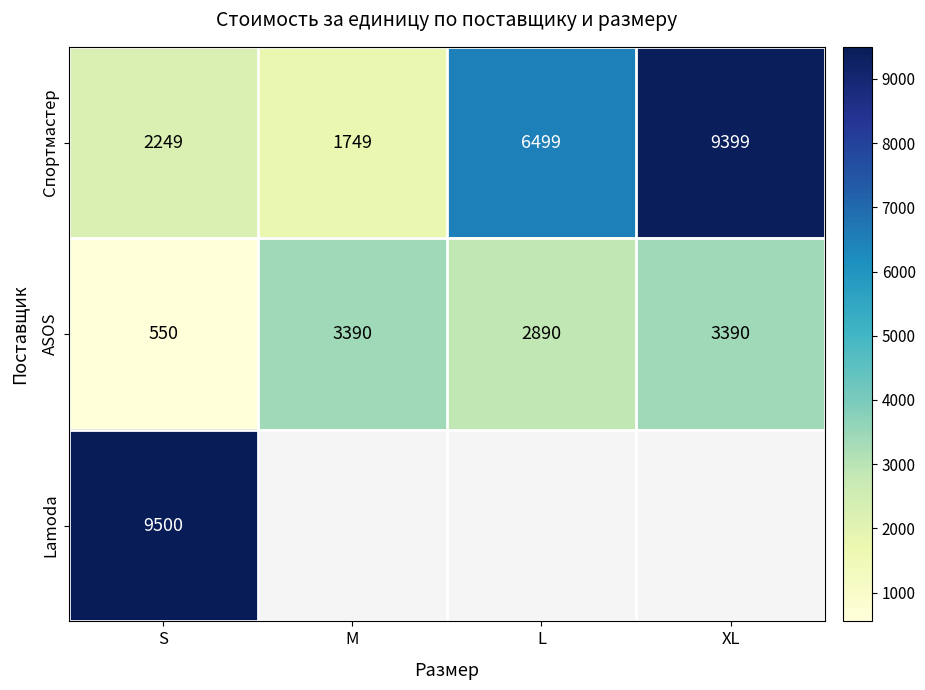

What is the difference between the second highest and second lowest values in the Спортмастер series?

4250